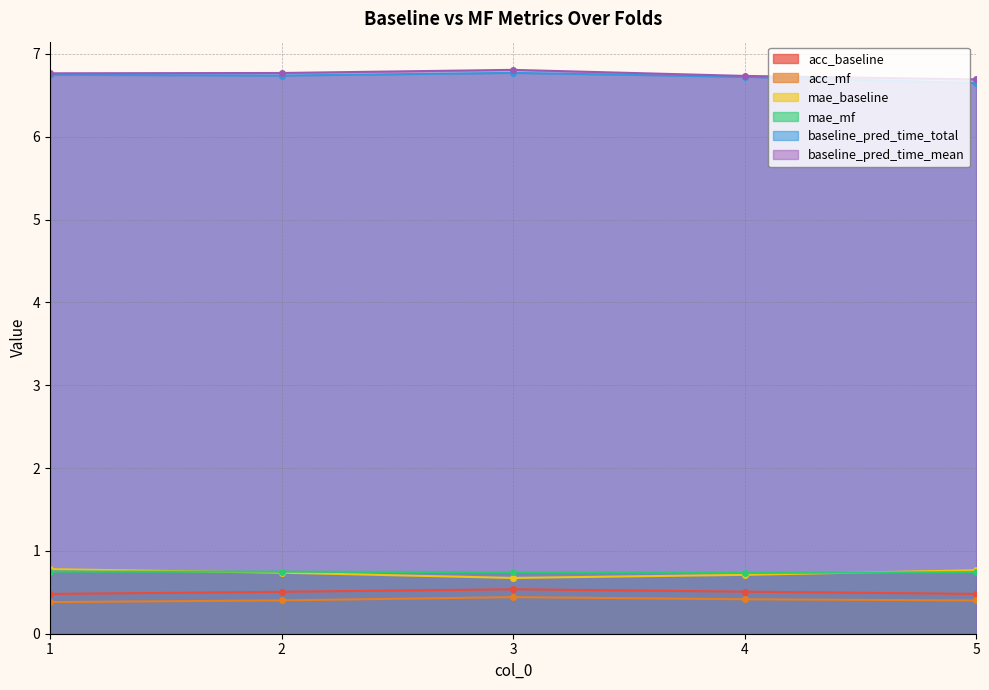

Reading left to right, extract all data points from this chart.

acc_baseline: 1=0.5	2=0.5	3=0.5	4=0.5	5=0.5
acc_mf: 1=0.4	2=0.4	3=0.4	4=0.4	5=0.4
mae_baseline: 1=0.8	2=0.7	3=0.7	4=0.7	5=0.8
mae_mf: 1=0.7	2=0.7	3=0.7	4=0.7	5=0.7
baseline_pred_time_total: 1=6.7	2=6.7	3=6.8	4=6.7	5=6.6
baseline_pred_time_mean: 1=6.8	2=6.8	3=6.8	4=6.7	5=6.7